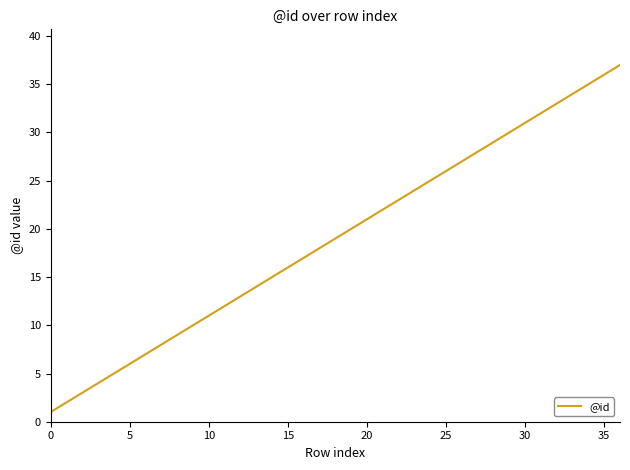

Does the chart display data point markers on the line(s)?

No